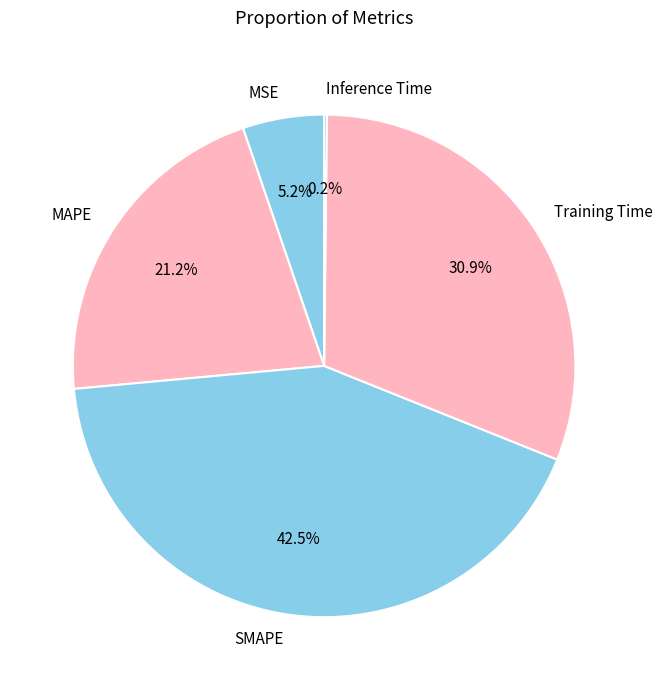

What percentage is NOT represented by MAPE?

78.8%